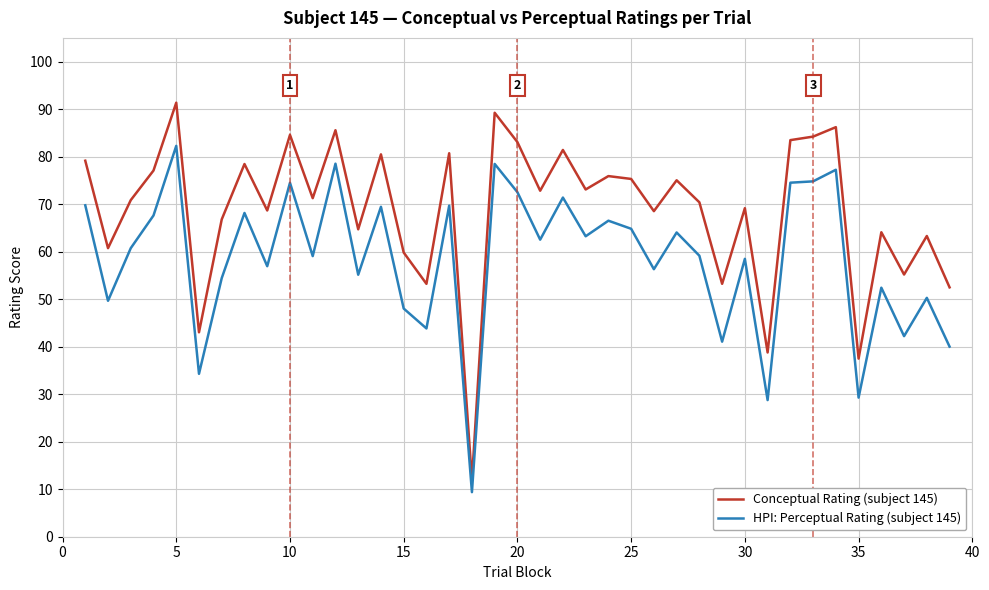

What is the difference between the maximum and minimum values in the HPI: Perceptual Rating (subject 145) series?

72.9